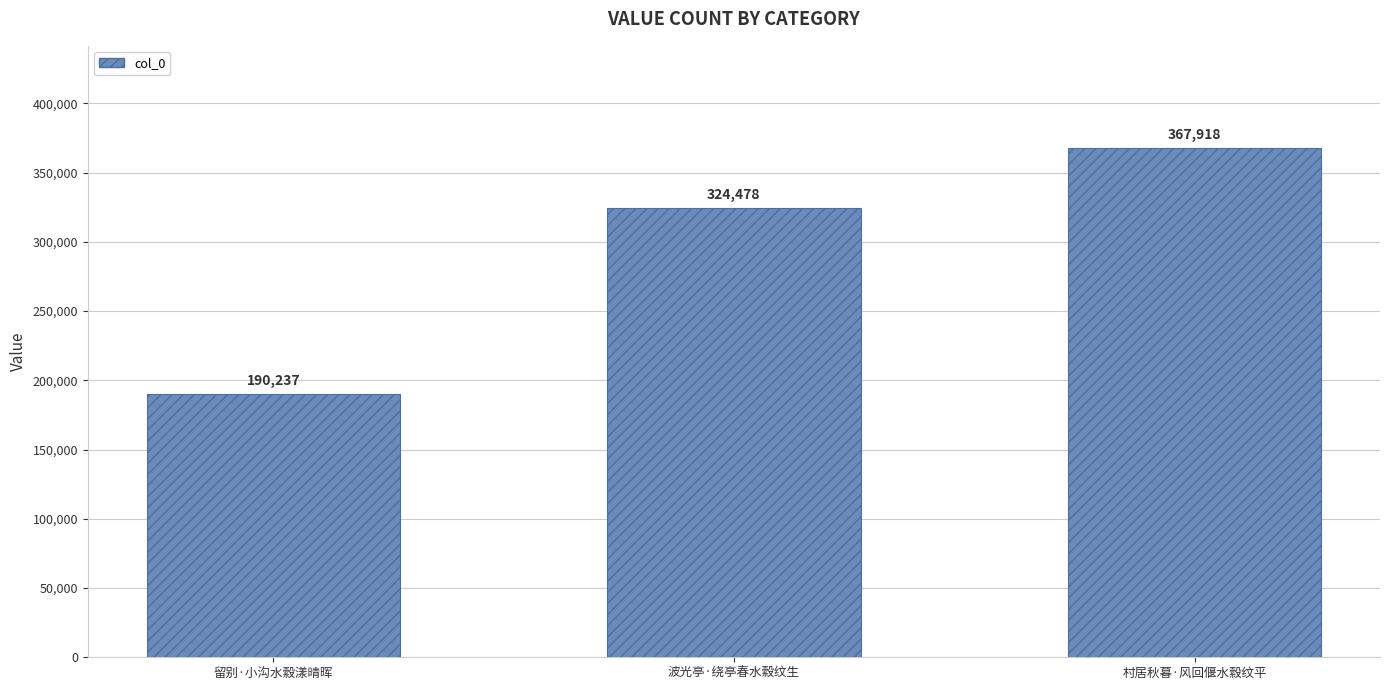

What is the difference between the maximum and minimum values?

177681